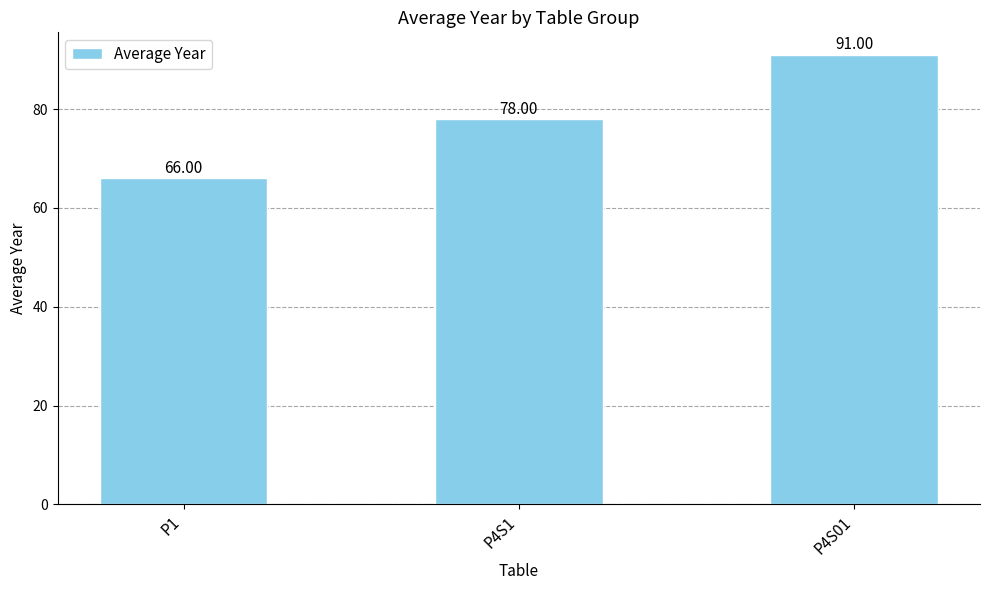

What is the maximum value shown in the chart?

91